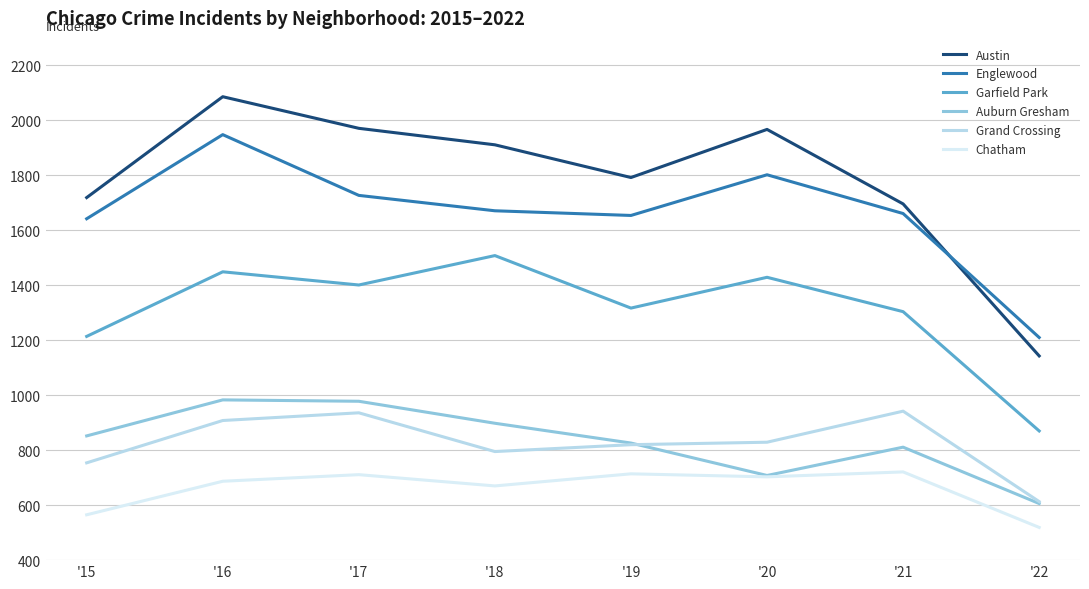

True or false: Chatham and Garfield Park intersect in this chart.

False